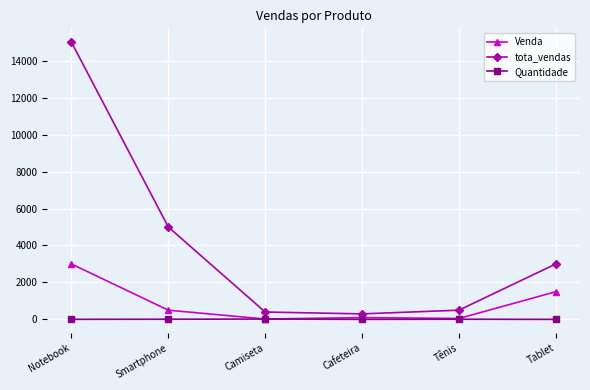

The value of Quantidade at Camiseta is 20. True or false?

True